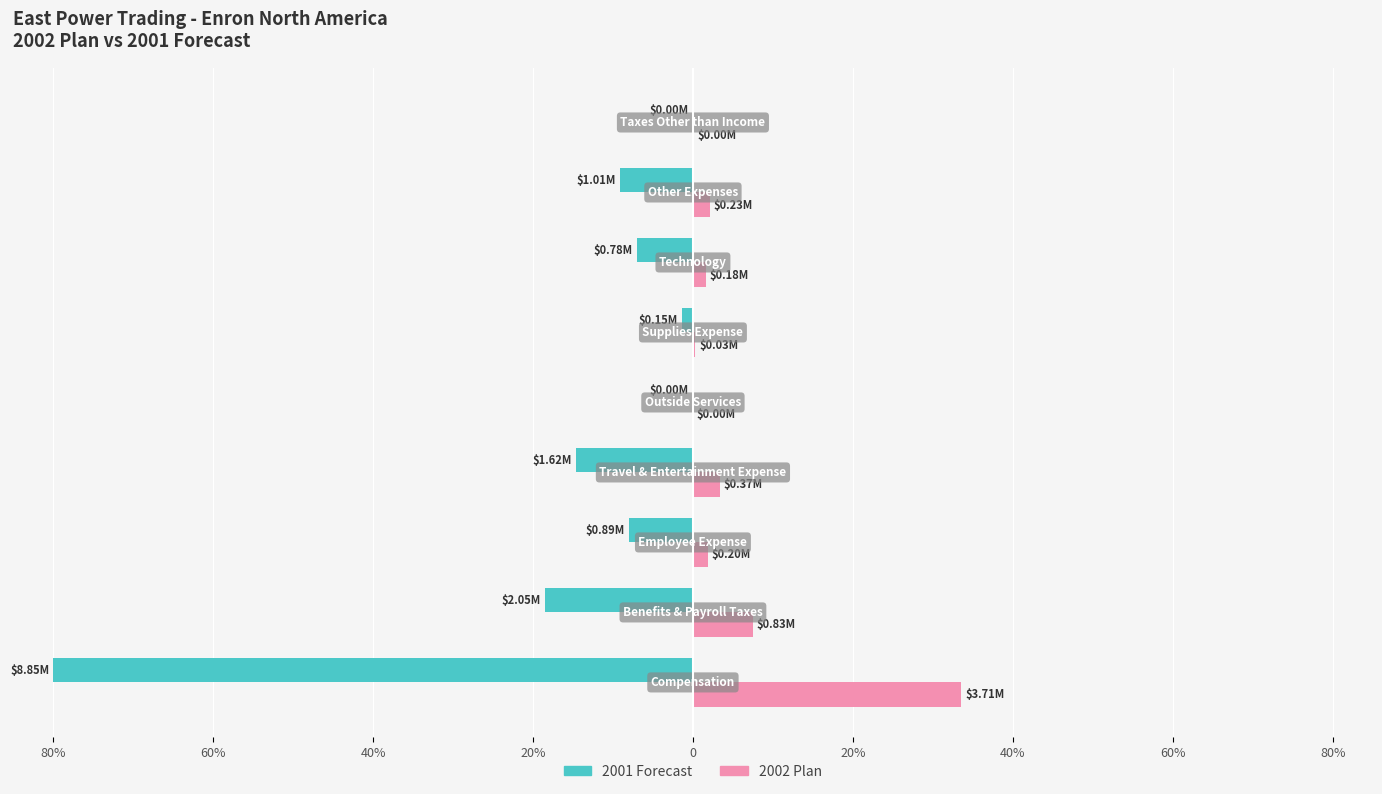

What are all the series names shown in the legend?

2001 Forecast, 2002 Plan